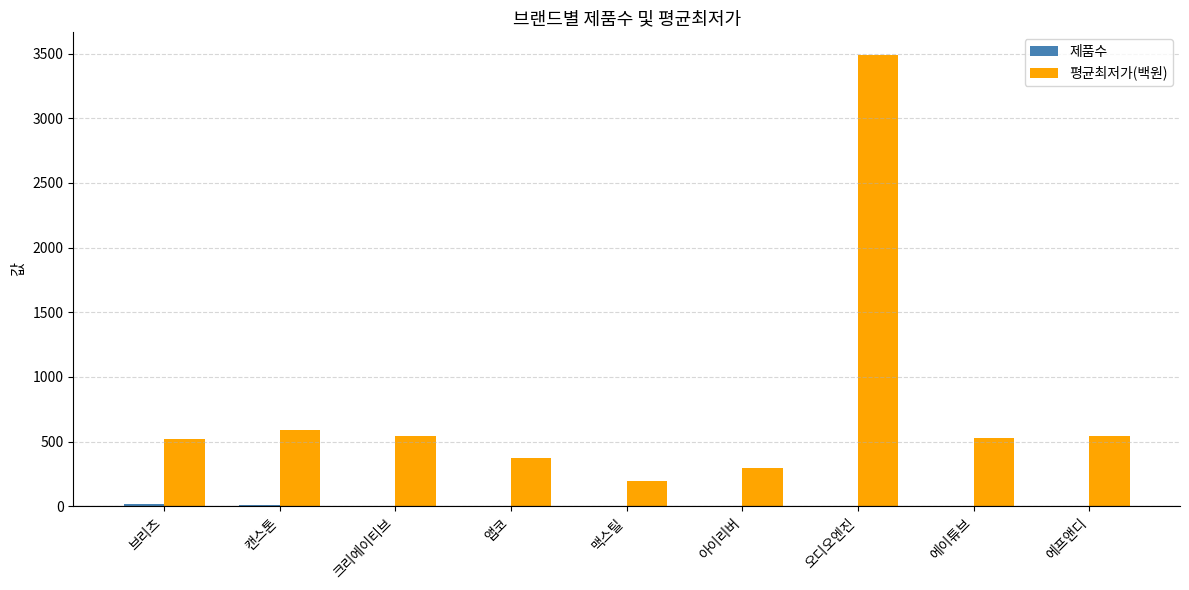

True or false: 평균최저가(백원) has a value of 197 at 맥스틸.

True